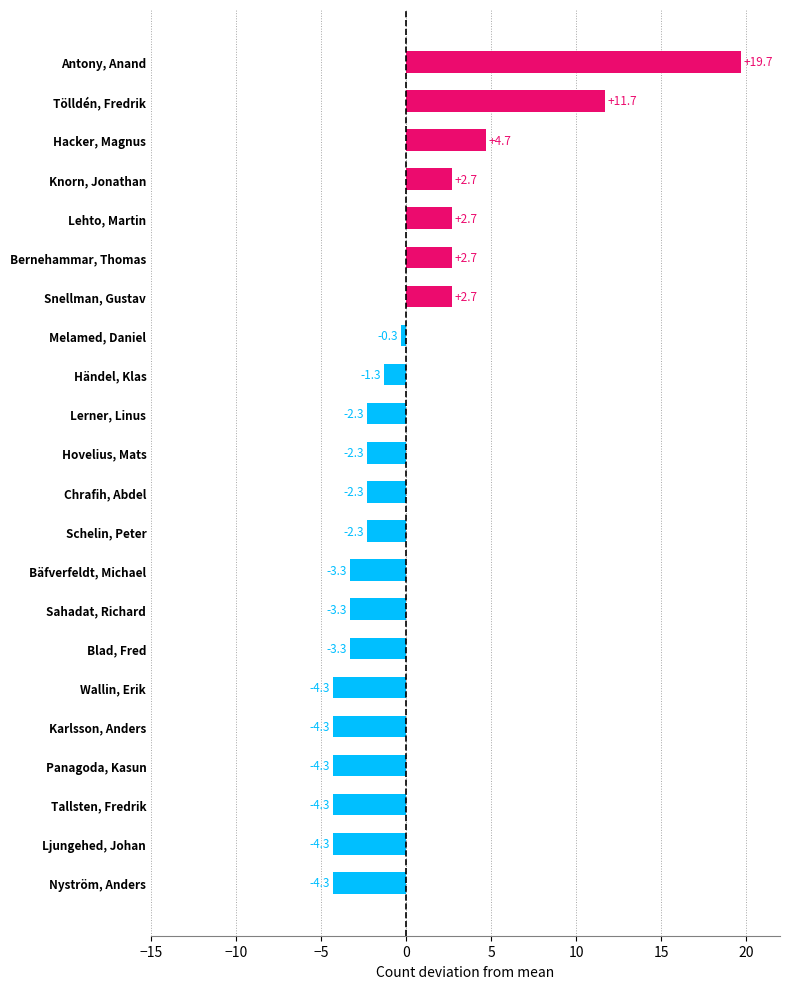

Reading top to bottom, extract all data points from this chart.

Antony, Anand=19.7	Tölldén, Fredrik=11.7	Hacker, Magnus=4.7	Knorn, Jonathan=2.7	Lehto, Martin=2.7	Bernehammar, Thomas=2.7	Snellman, Gustav=2.7	Melamed, Daniel=-0.3	Händel, Klas=-1.3	Lerner, Linus=-2.3	Hovelius, Mats=-2.3	Chrafih, Abdel=-2.3	Schelin, Peter=-2.3	Bäfverfeldt, Michael=-3.3	Sahadat, Richard=-3.3	Blad, Fred=-3.3	Wallin, Erik=-4.3	Karlsson, Anders=-4.3	Panagoda, Kasun=-4.3	Tallsten, Fredrik=-4.3	Ljungehed, Johan=-4.3	Nyström, Anders=-4.3